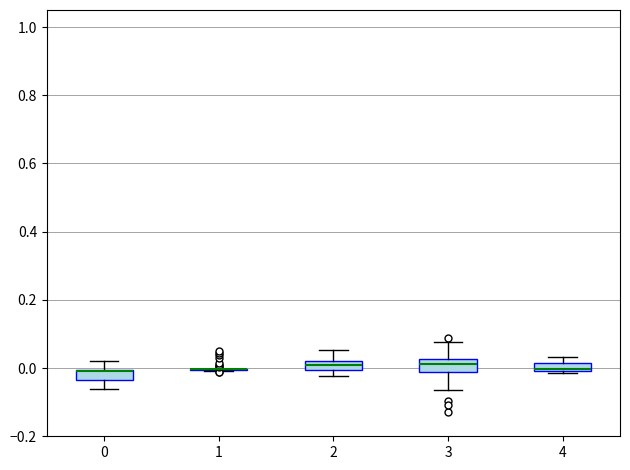

Where is the upper edge of the box at x = 3 on the y-axis? The values are not printed on the chart, so give them approximately, as read against the axis.

0.02